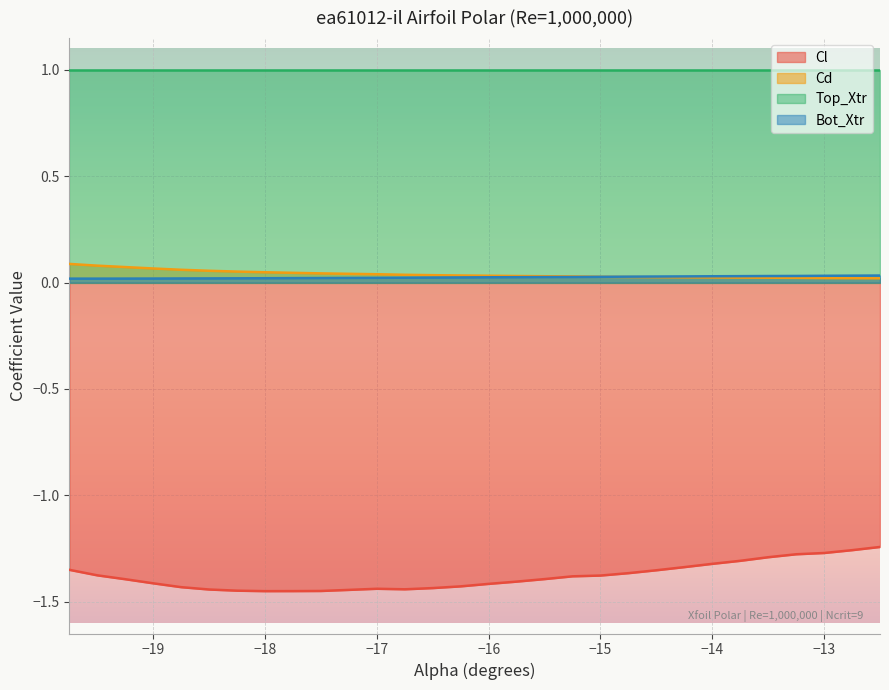

True or false: Cd and Bot_Xtr cross at least once.

True